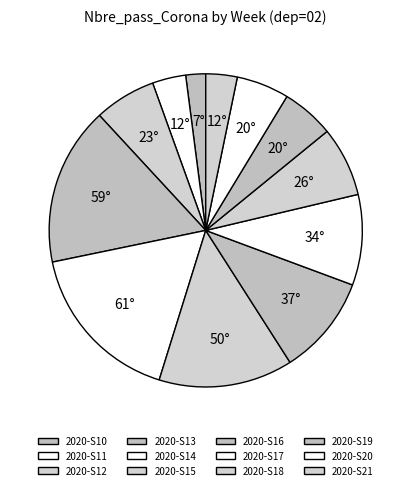

How many slices are in this pie chart?

12